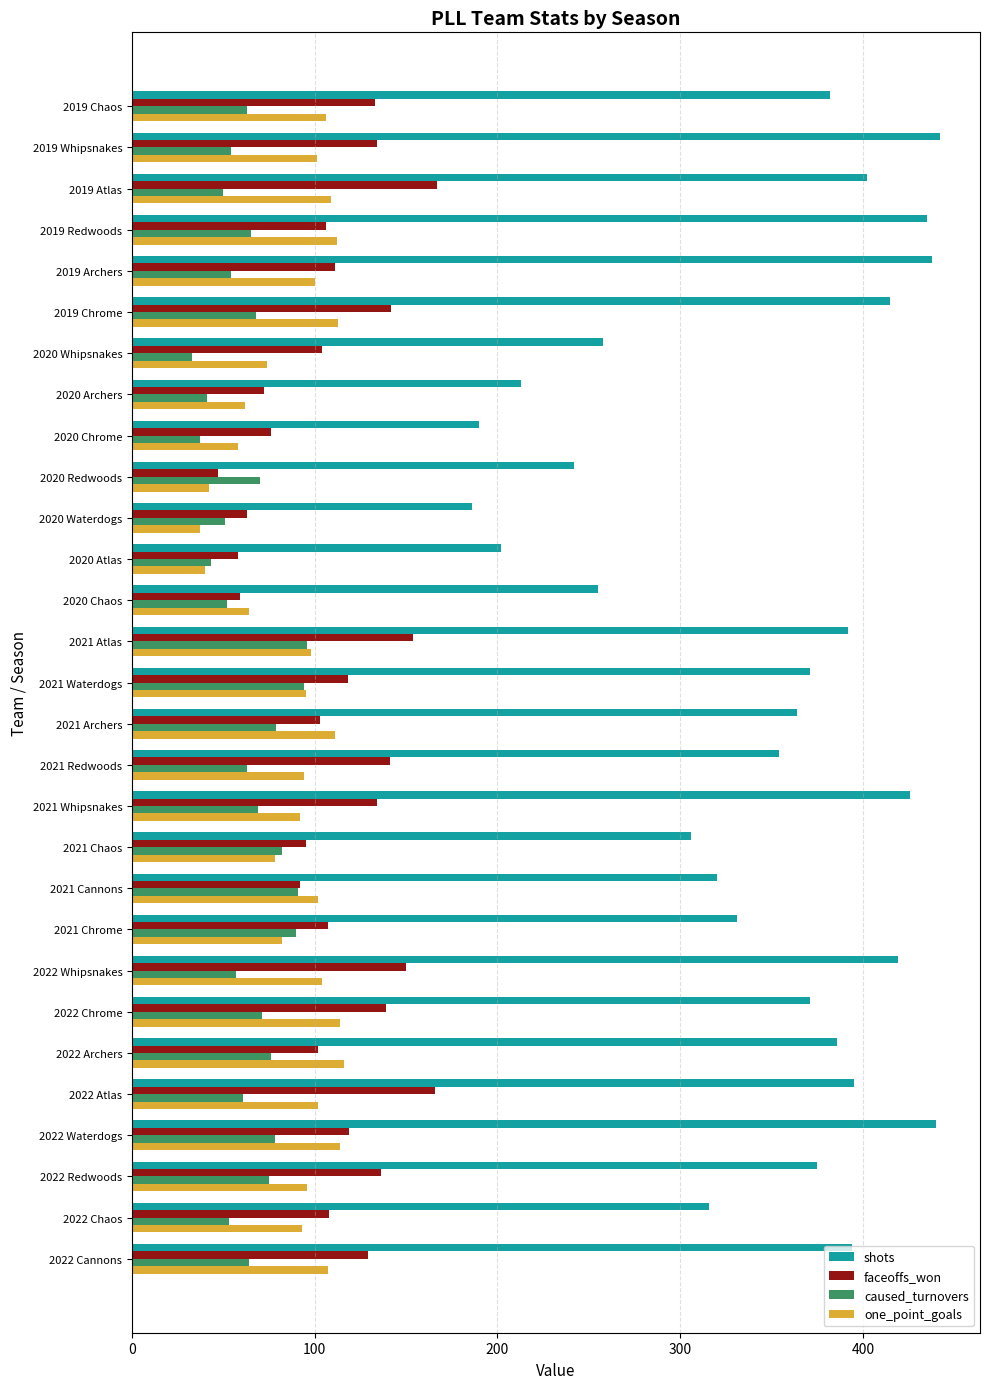

Count the number of categories in the chart.

29